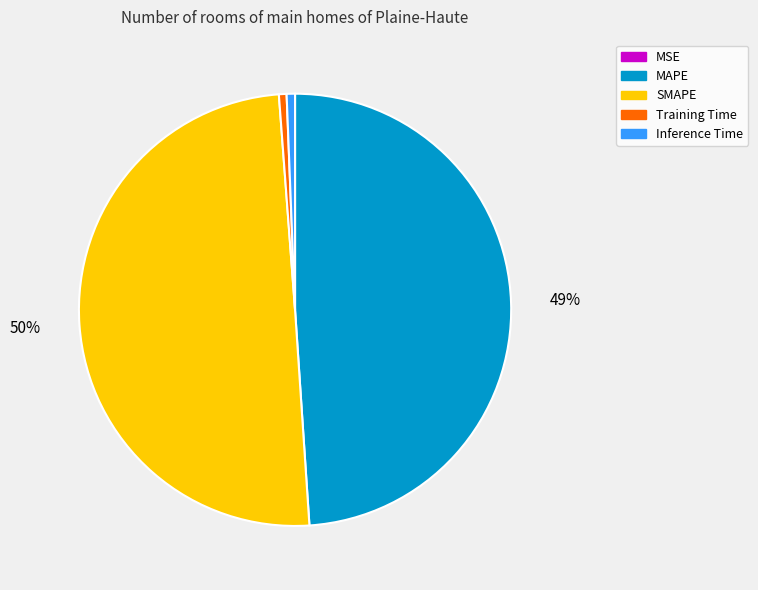

Does Training Time represent more than half of the total?

No